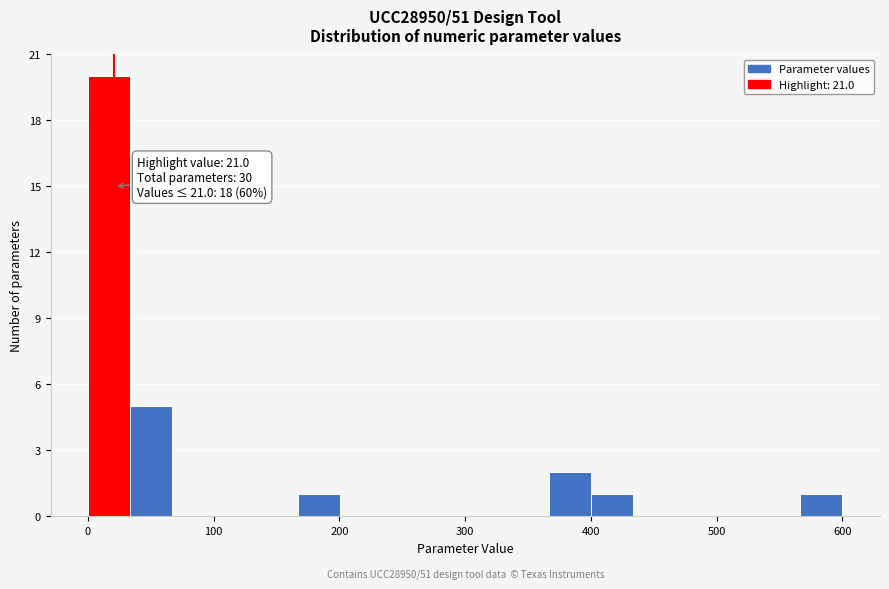

Around what value on the x-axis is the tallest bar? Give the approximate position of its centre, as read against the axis.

20